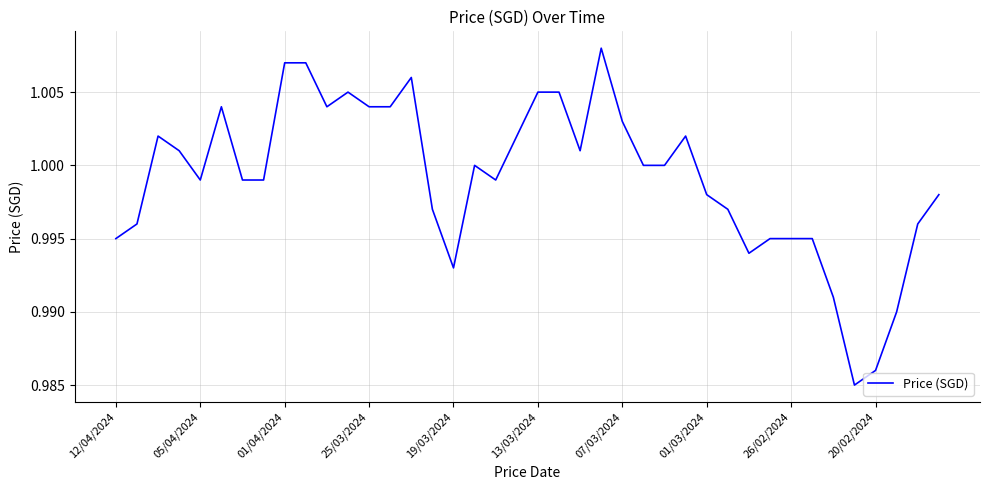

Rank the categories by value from lowest to highest.

35, 36, 37, 34, 16, 30, 12/04/2024, 31, 32, 33, 05/04/2024, 38, 15, 29, 28, 39, 19/03/2024, 07/03/2024, 01/03/2024, 18, 17, 25, 26, 25/03/2024, 22, 01/04/2024, 19, 27, 24, 13/03/2024, 10, 12, 13, 11, 20, 21, 14, 26/02/2024, 20/02/2024, 23